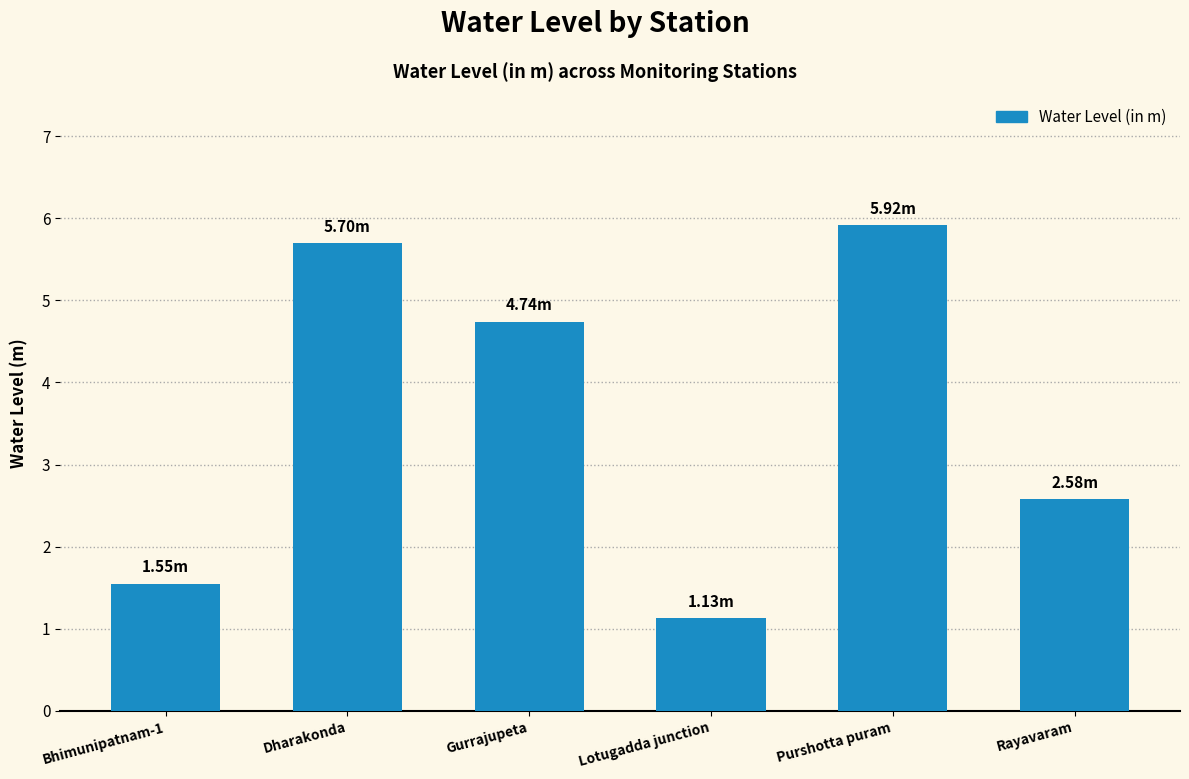

Which category has the lowest value across all series?

Lotugadda junction